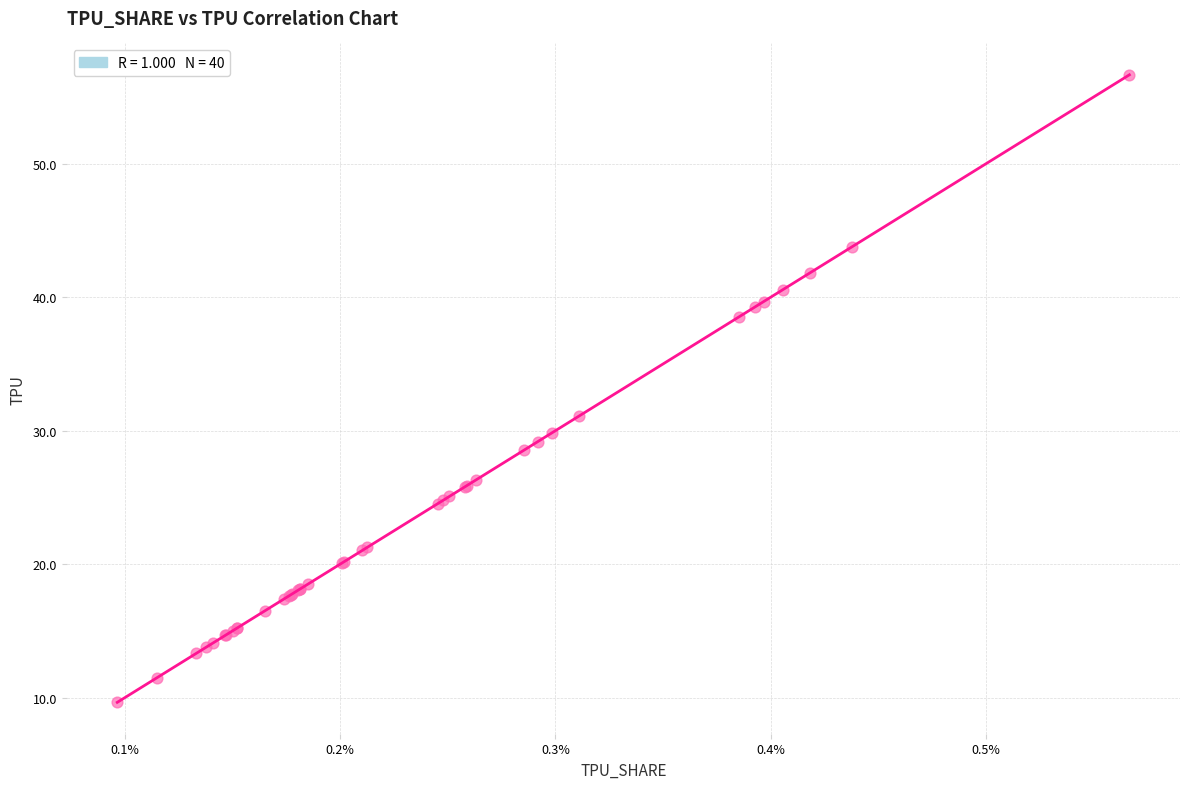

What Y value in the scatter plot is closest to 33?

31.1